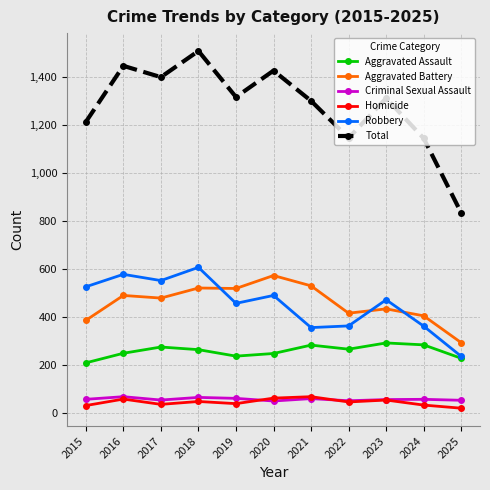

What is the difference between the highest and lowest values at 2022?

1100